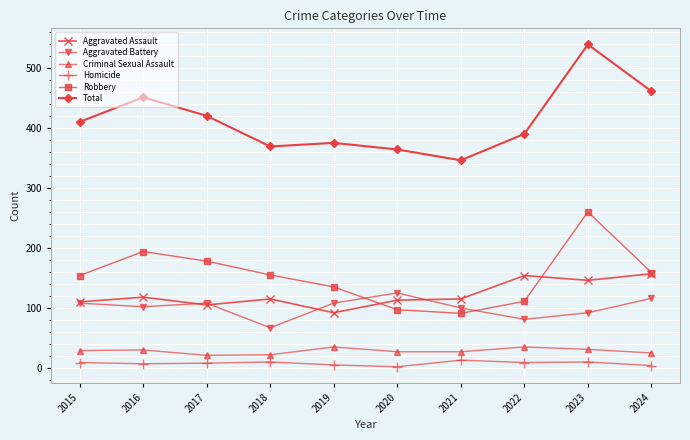

Is it true that Robbery equals 261 at 2018?

False